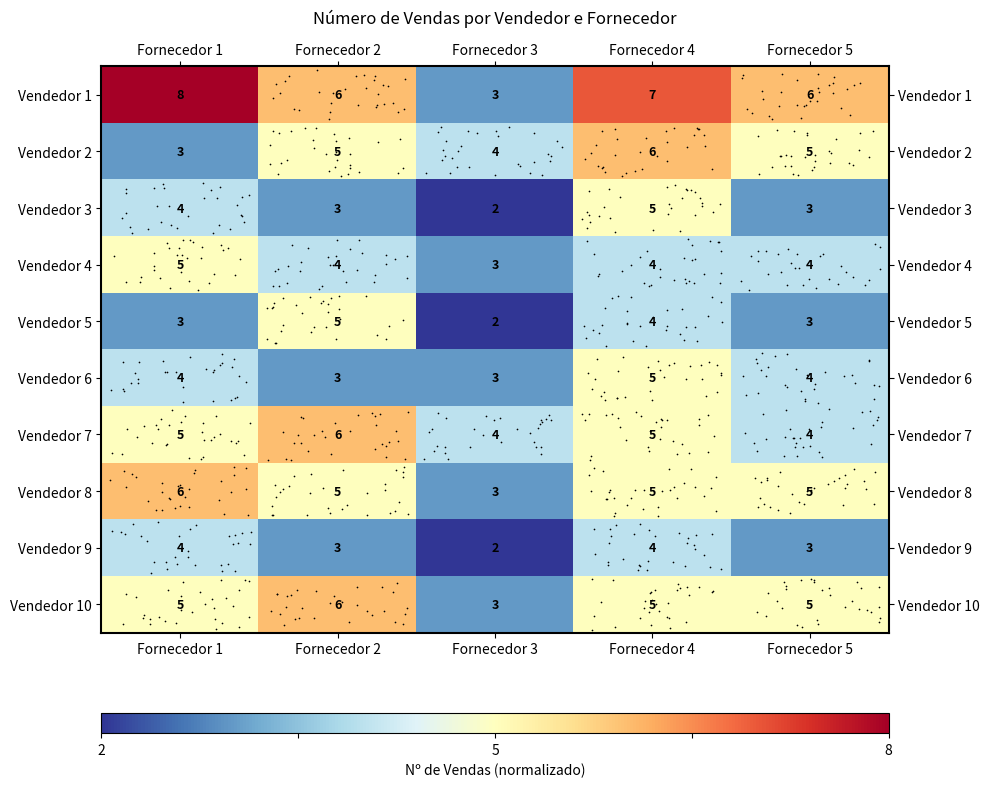

The Vendedor 3 series shows 9 at Fornecedor 4. True or false?

False